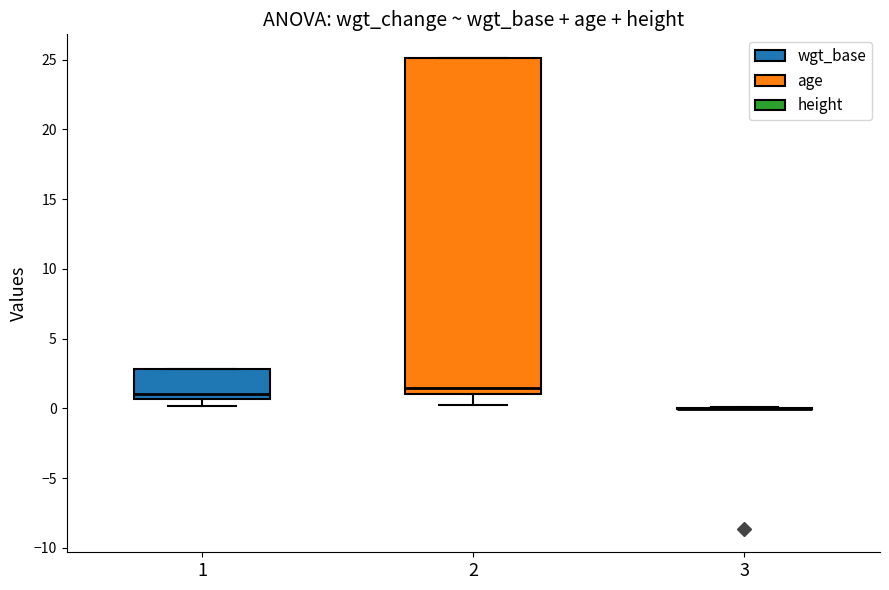

Which box is the tallest, from its lower edge to its upper edge?

2